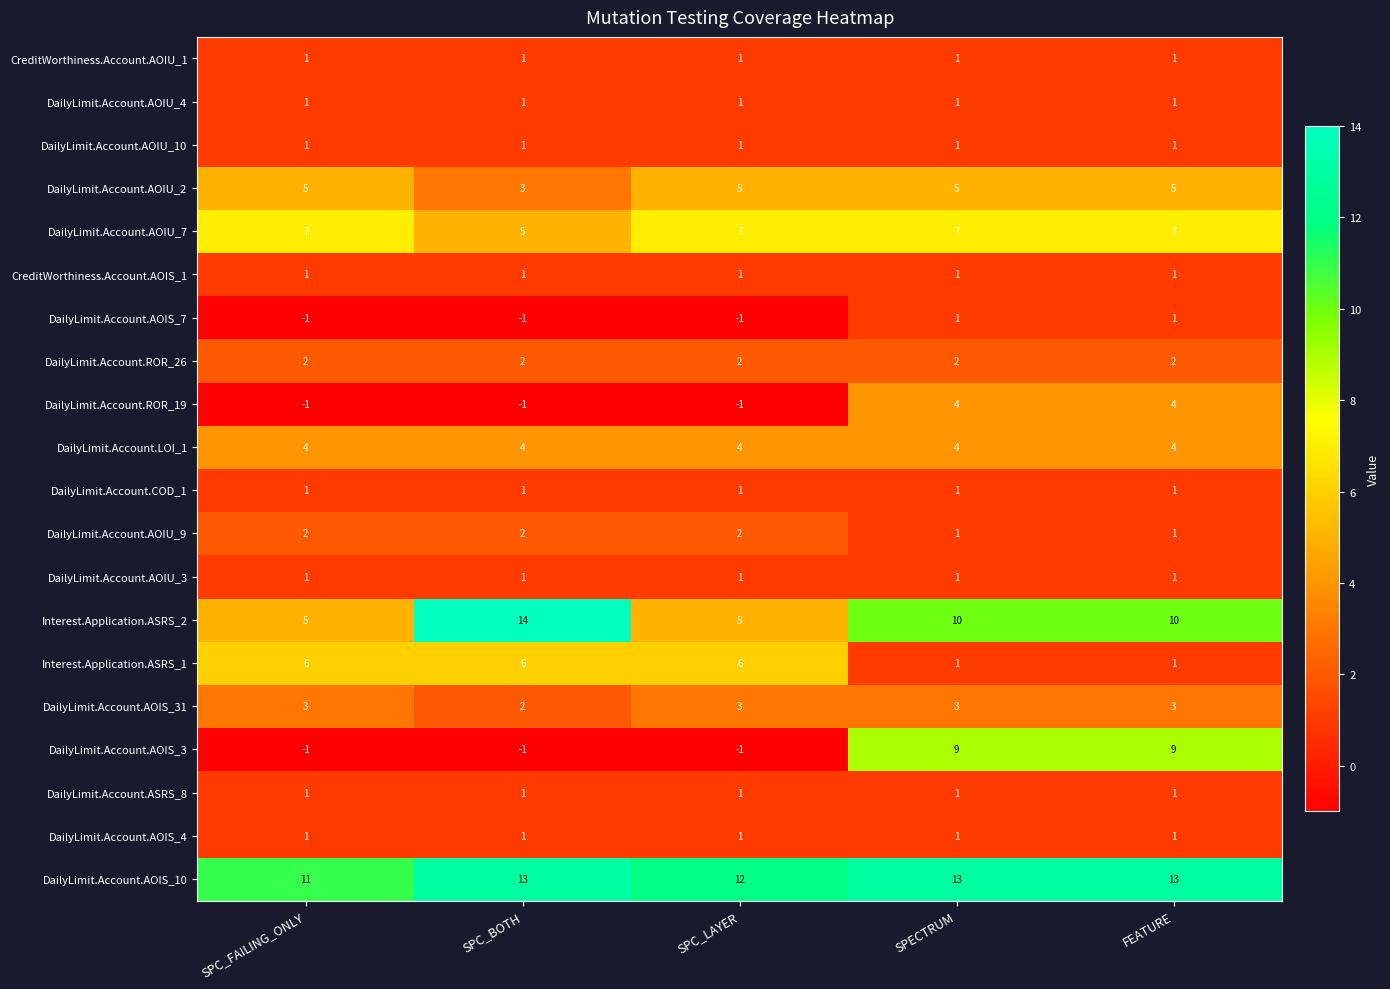

What is the total value across all series at SPECTRUM?

68